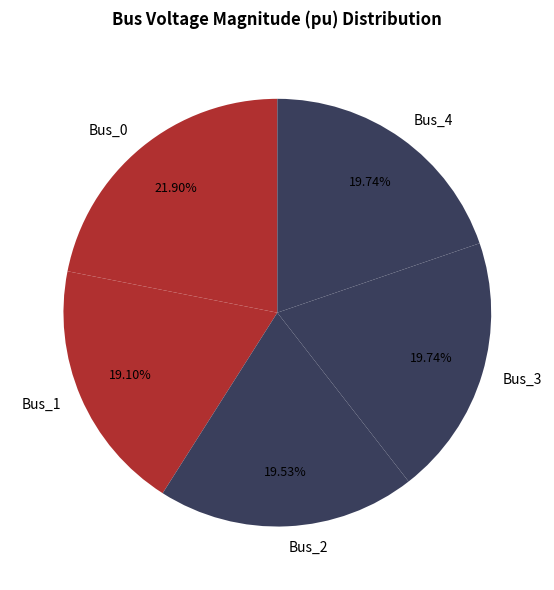

Between Bus_2 and Bus_0, which is larger?

Bus_0